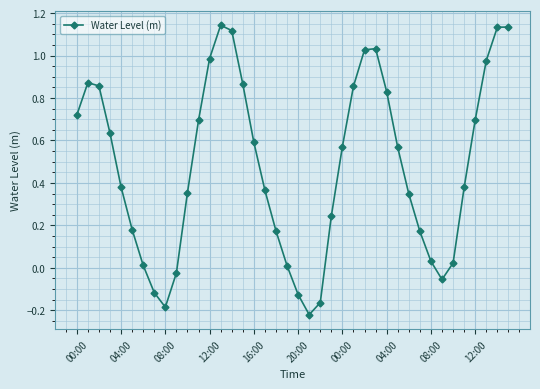

Does the chart have visible grid lines?

Yes